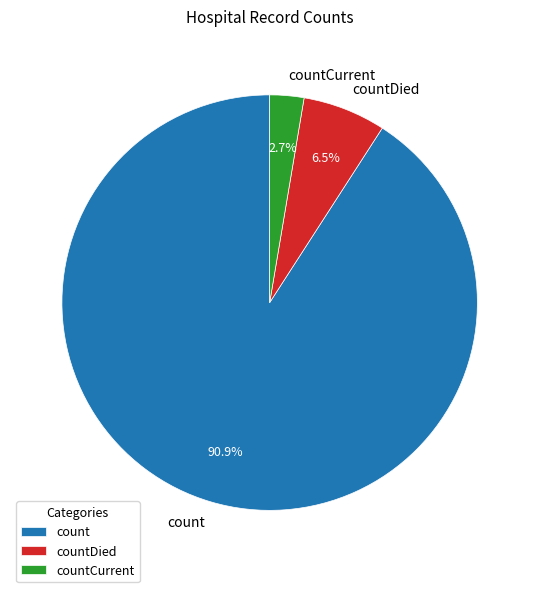

What is the largest slice in the pie chart?

count